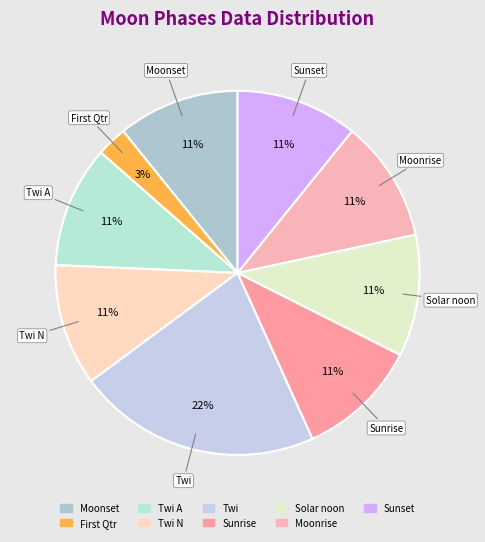

How many slices are in this pie chart?

9